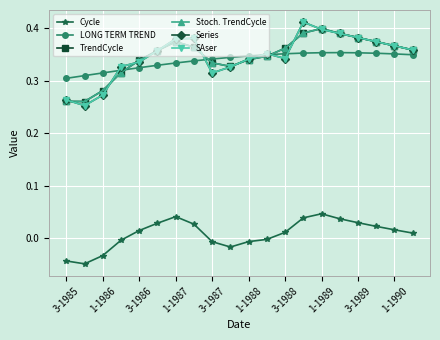

How many interior local peaks does the TrendCycle series have?

2